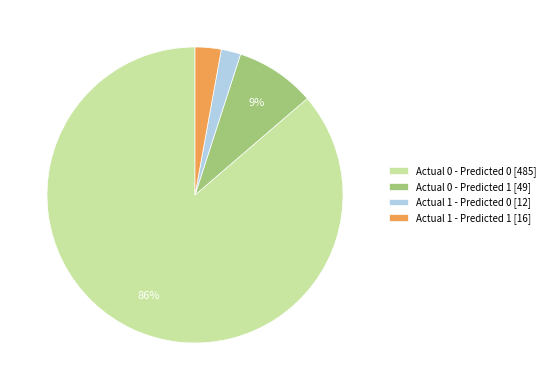

To the nearest percent, what is the difference between the Actual 0 - Predicted 1 and Actual 1 - Predicted 1 slice percentages?

6%